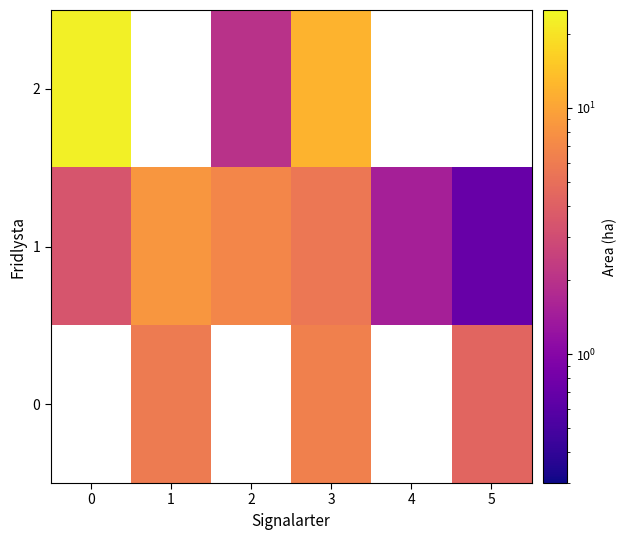

How many values in the 2 series exceed 11?

2